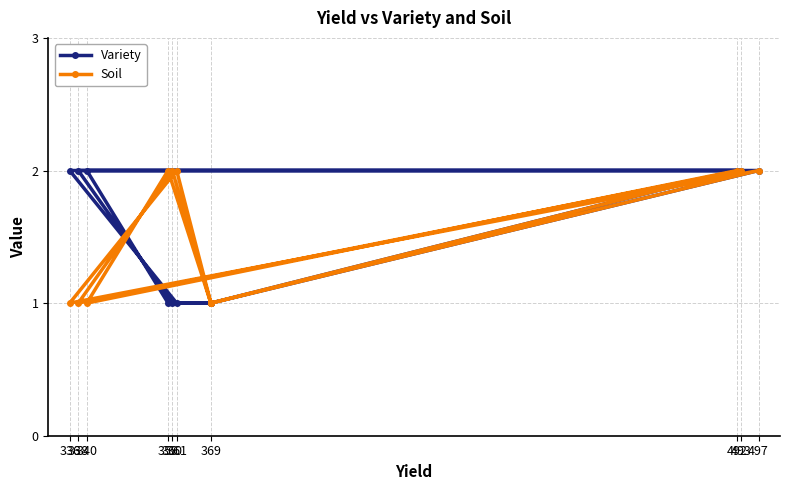

True or false: Variety has more than 1 points higher than both neighbors.

False